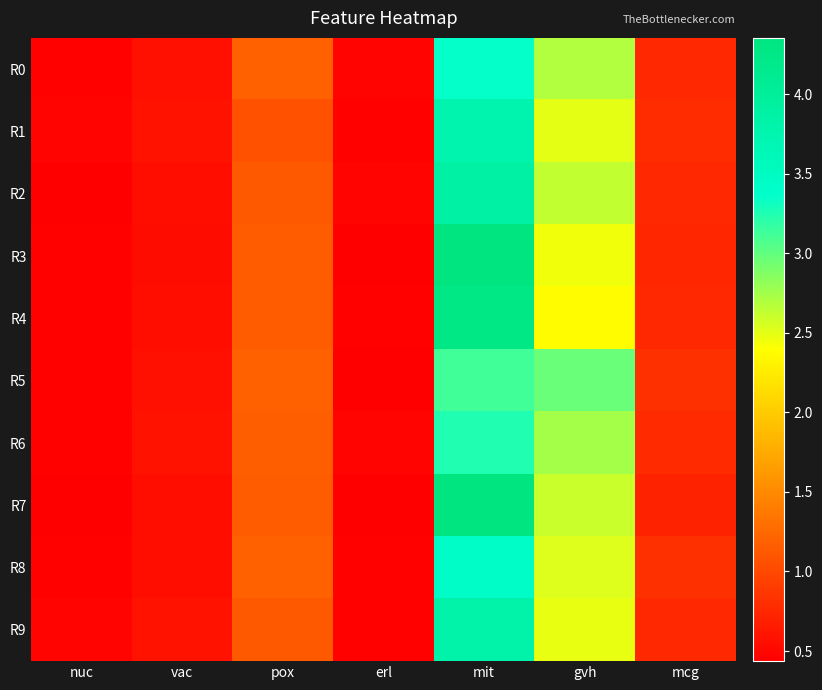

At which category is the sum across all series the highest?

mit